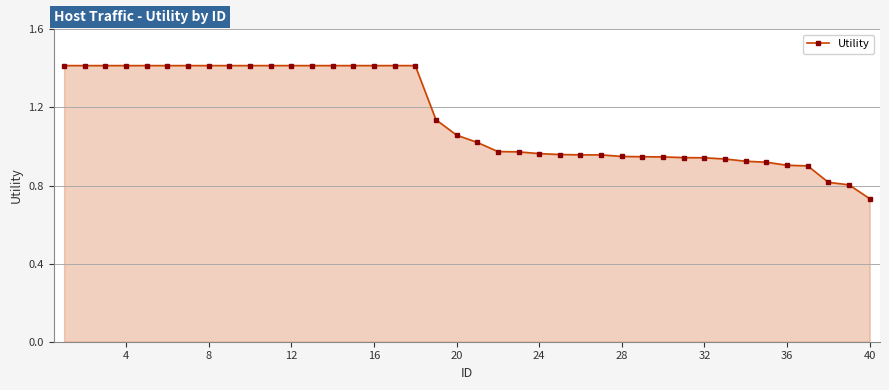

What is the greatest value displayed?

1.4